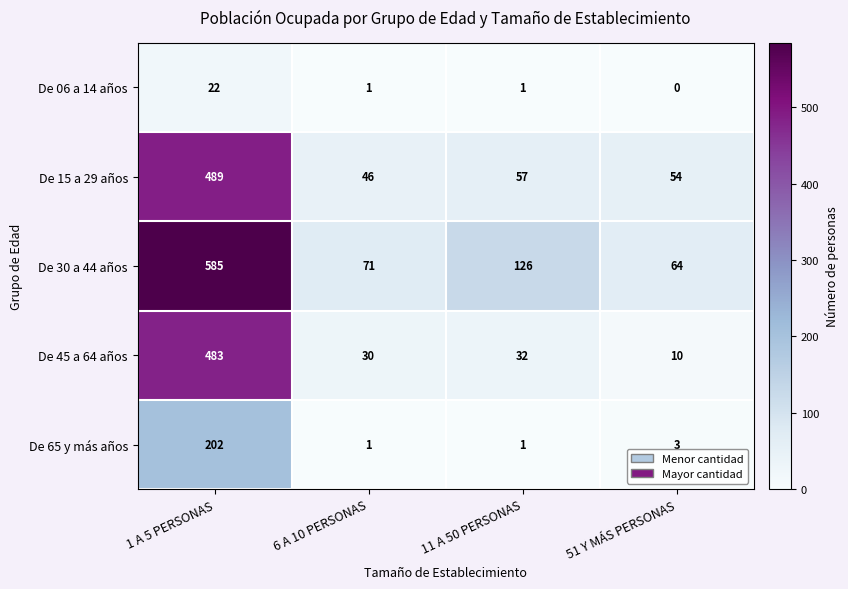

Which series changed the most between 1 A 5 PERSONAS and 51 Y MÁS PERSONAS?

De 30 a 44 años